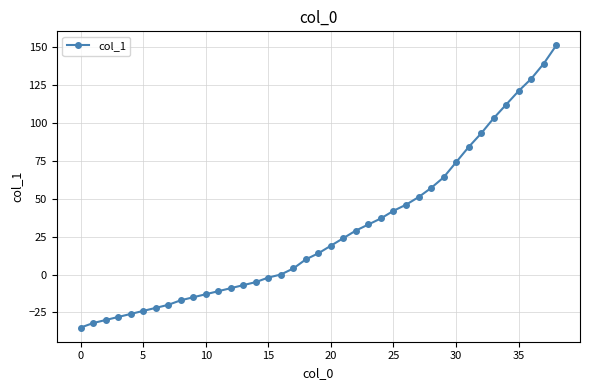

What is the greatest value displayed?

151